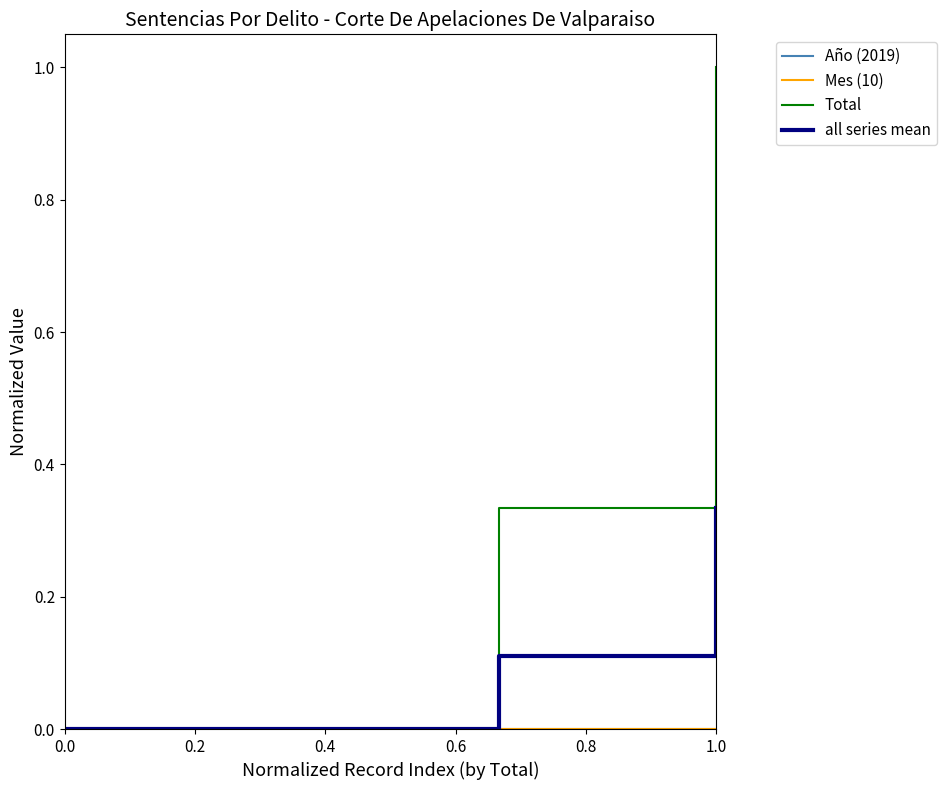

Is this an area chart (filled region under the line)?

No